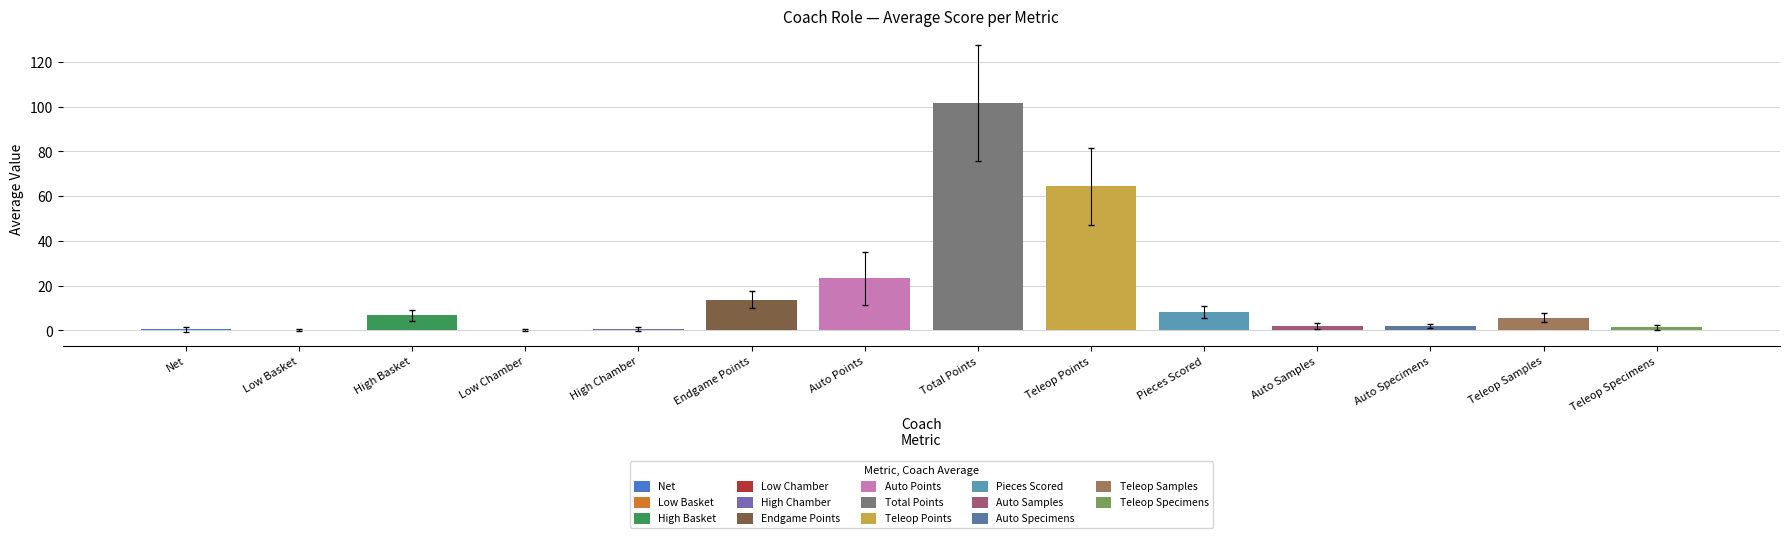

What is the sum of all values?

230.7